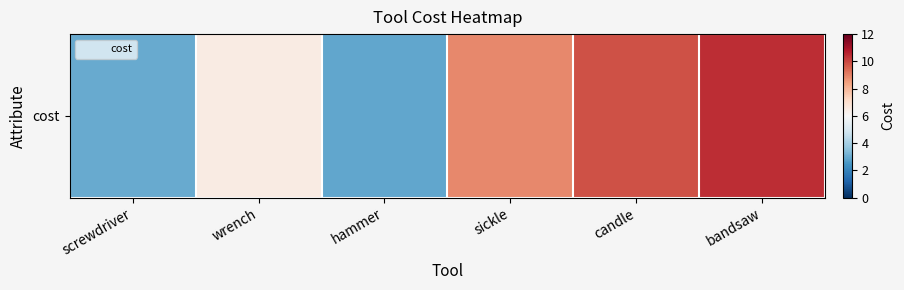

What is the difference between the values at sickle and candle?

0.9